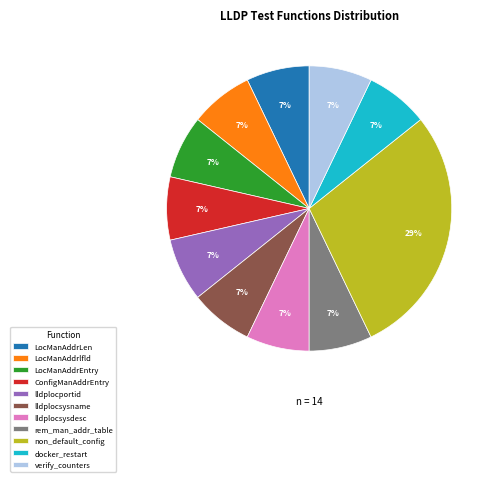

True or false: lldplocportid accounts for 2% of the total.

False